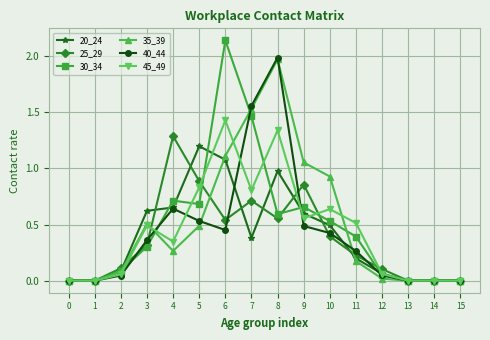

Which category has the highest value in the 40_44 series?

8